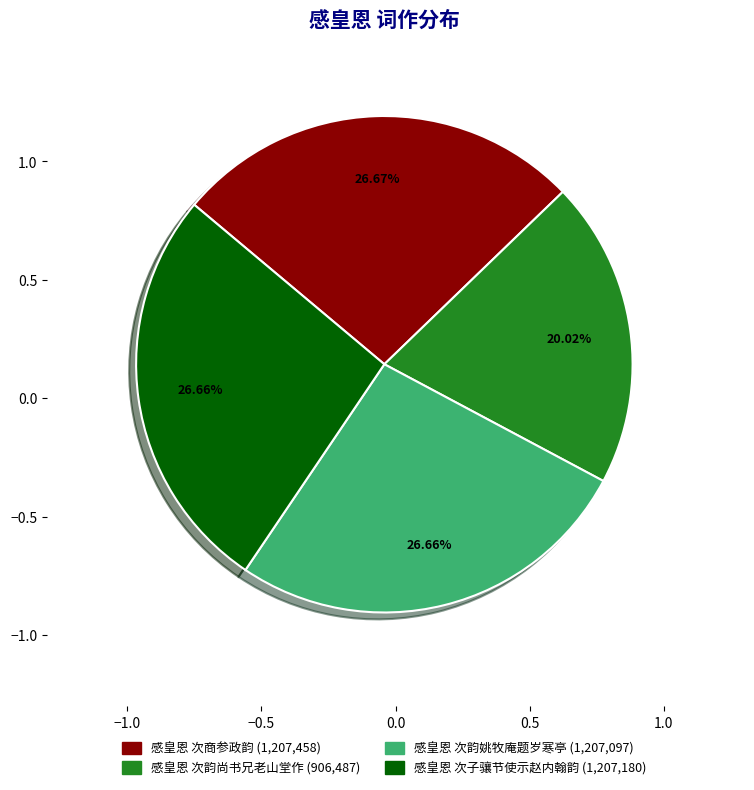

Which slice is the smallest?

感皇恩 次韵尚书兄老山堂作